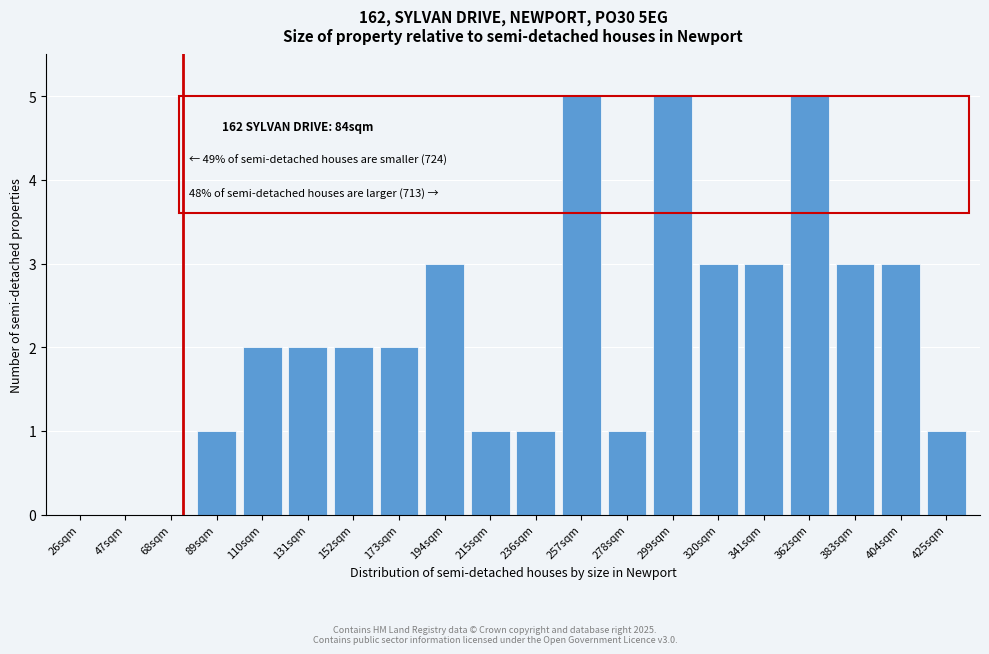

Reading left to right, extract all data points from this chart.

26sqm=0	47sqm=0	68sqm=0	89sqm=1	110sqm=2	131sqm=2	152sqm=2	173sqm=2	194sqm=3	215sqm=1	236sqm=1	257sqm=5	278sqm=1	299sqm=5	320sqm=3	341sqm=3	362sqm=5	383sqm=3	404sqm=3	425sqm=1